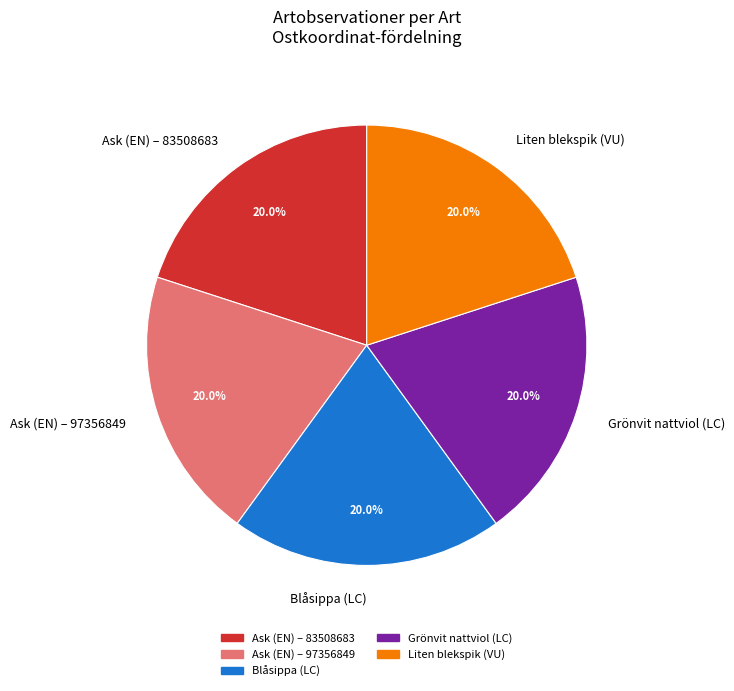

What is the ratio of the value at Blåsippa (LC) to the value at Ask (EN) – 97356849?

1.0